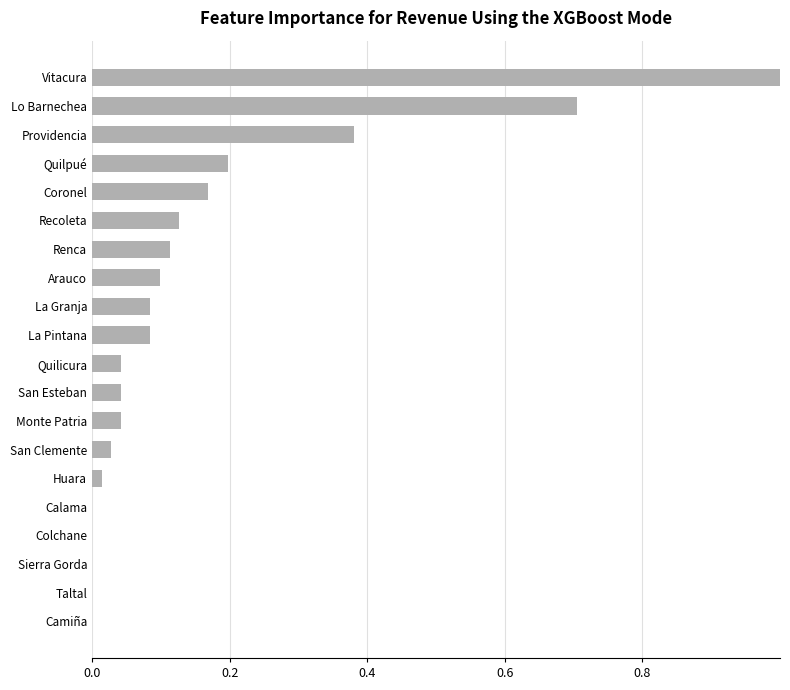

What is the change in value from Sierra Gorda to La Pintana?

+0.1